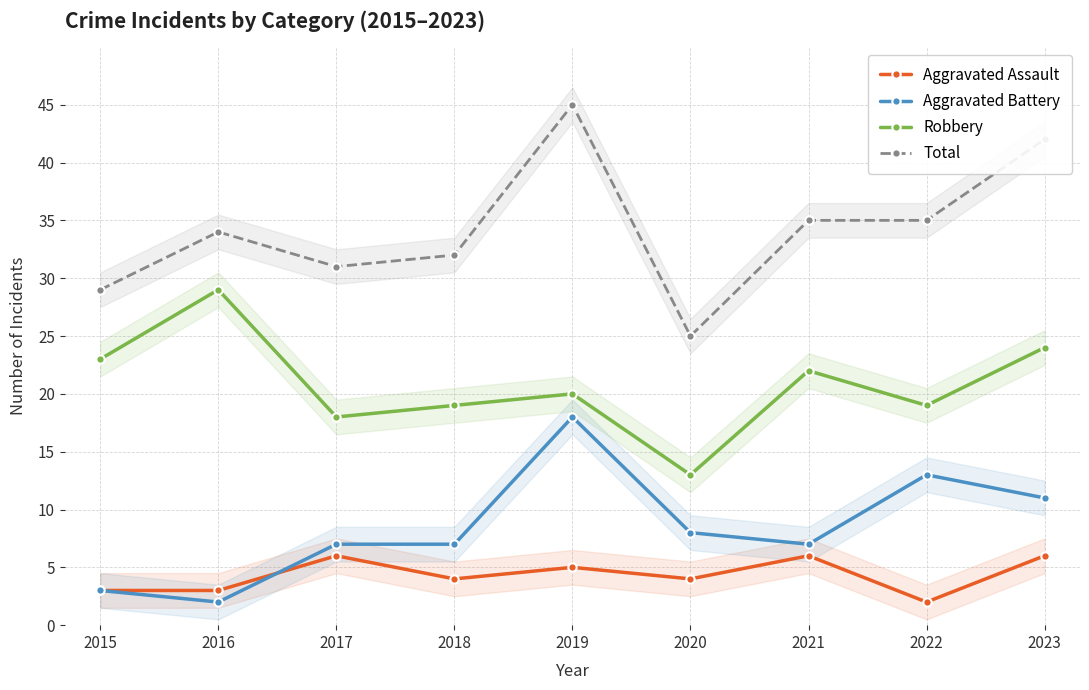

Reading right to left, transcribe all the data shown in this chart.

Aggravated Assault: 2023=6	2022=2	2021=6	2020=4	2019=5	2018=4	2017=6	2016=3	2015=3
Aggravated Battery: 2023=11	2022=13	2021=7	2020=8	2019=18	2018=7	2017=7	2016=2	2015=3
Robbery: 2023=24	2022=19	2021=22	2020=13	2019=20	2018=19	2017=18	2016=29	2015=23
Total: 2023=42	2022=35	2021=35	2020=25	2019=45	2018=32	2017=31	2016=34	2015=29